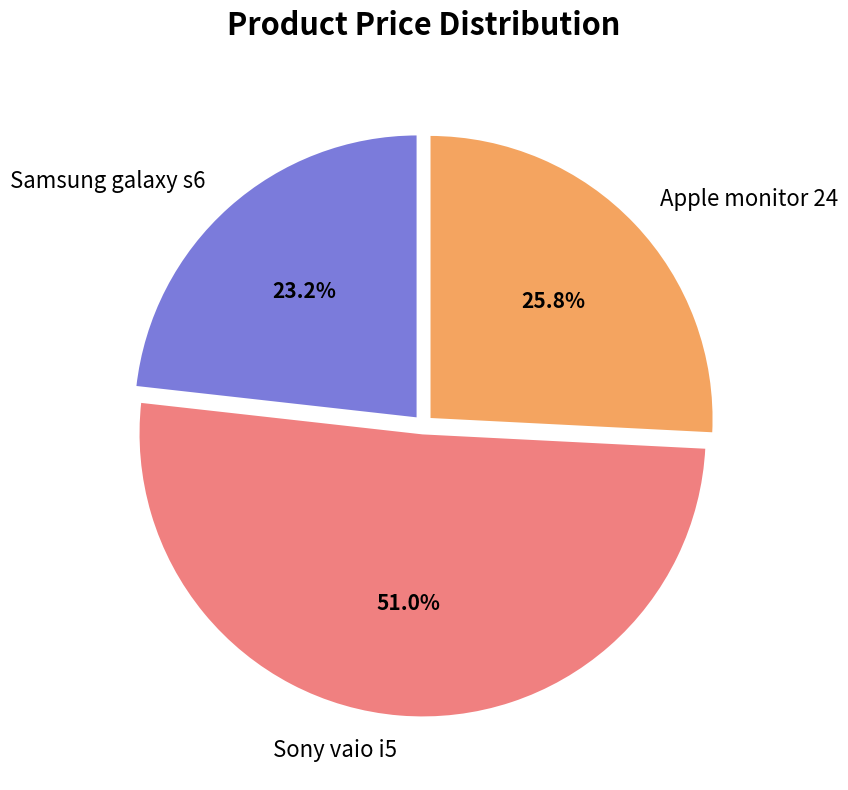

Approximately how many times larger is the value at Sony vaio i5 compared to Apple monitor 24?

2.0